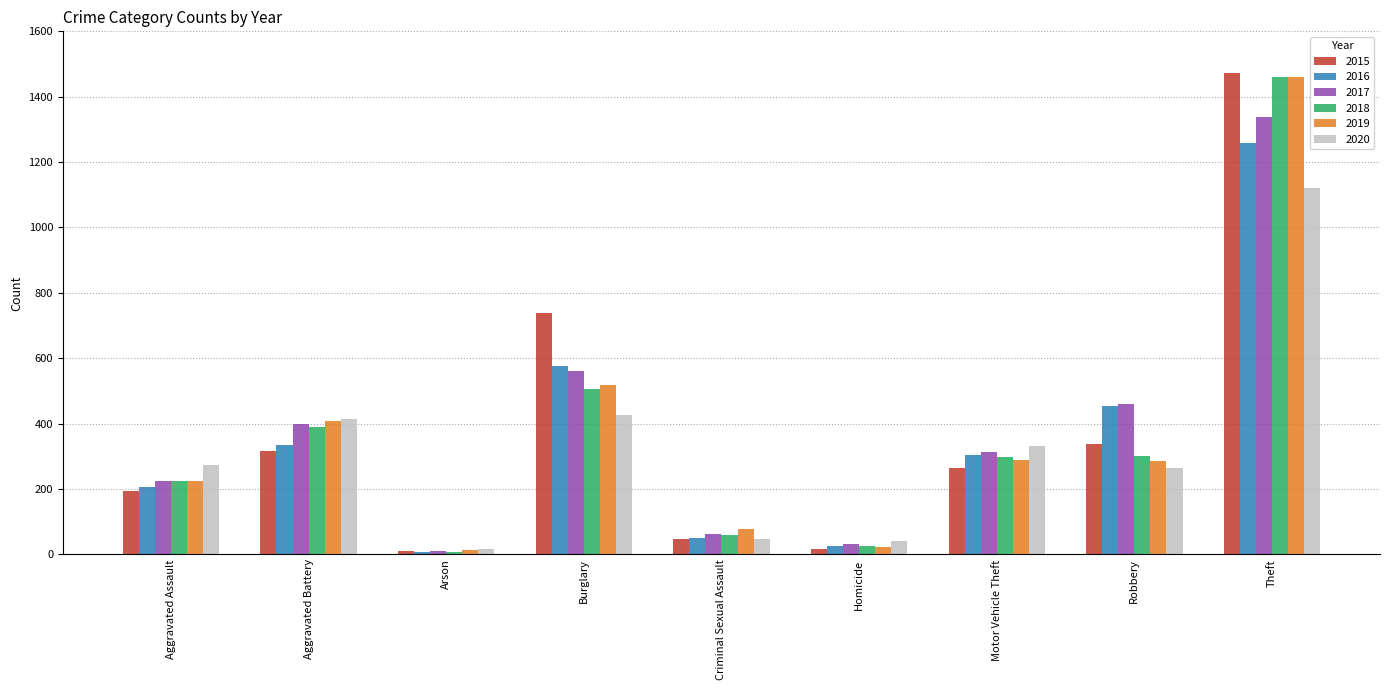

What are all the series names shown in the legend?

2015, 2016, 2017, 2018, 2019, 2020